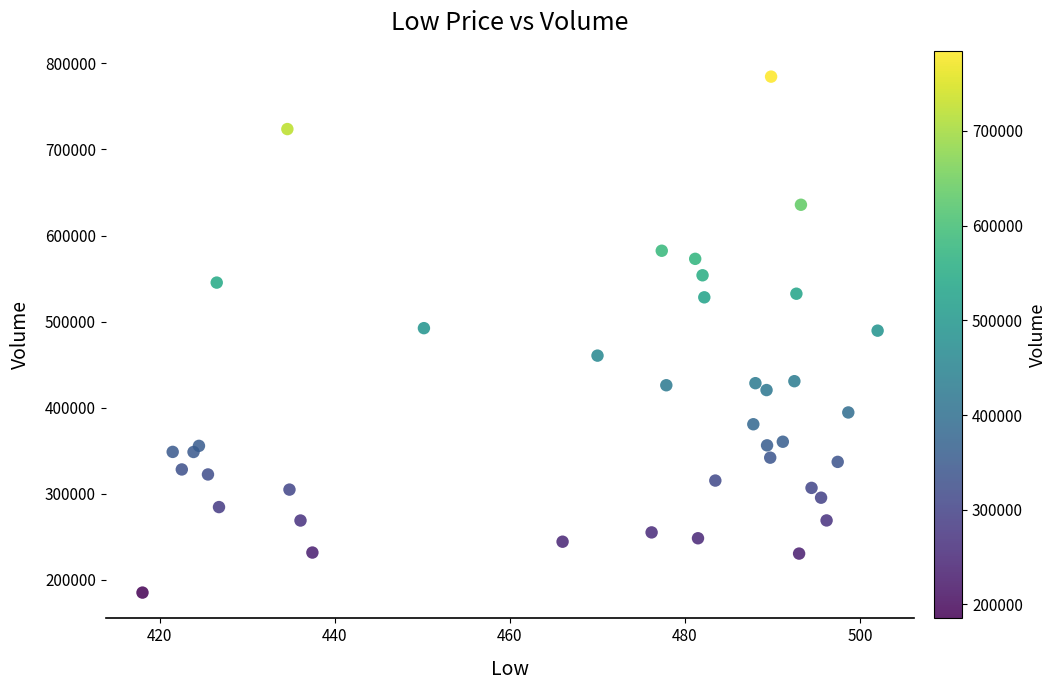

What is the range of Y values (max minus min)?

599200